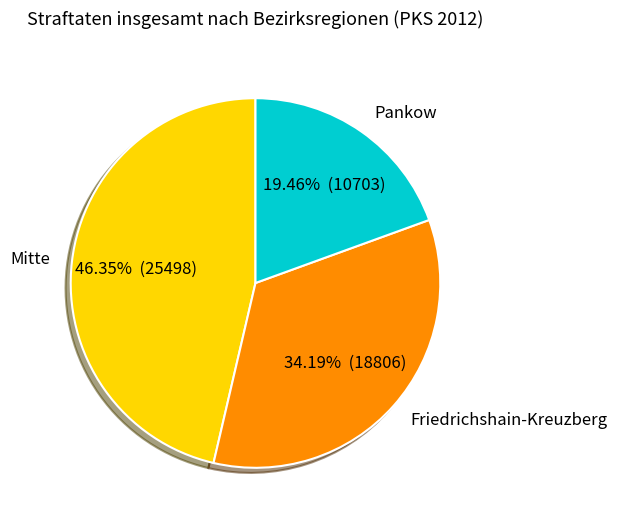

Between Pankow and Mitte, which is larger?

Mitte